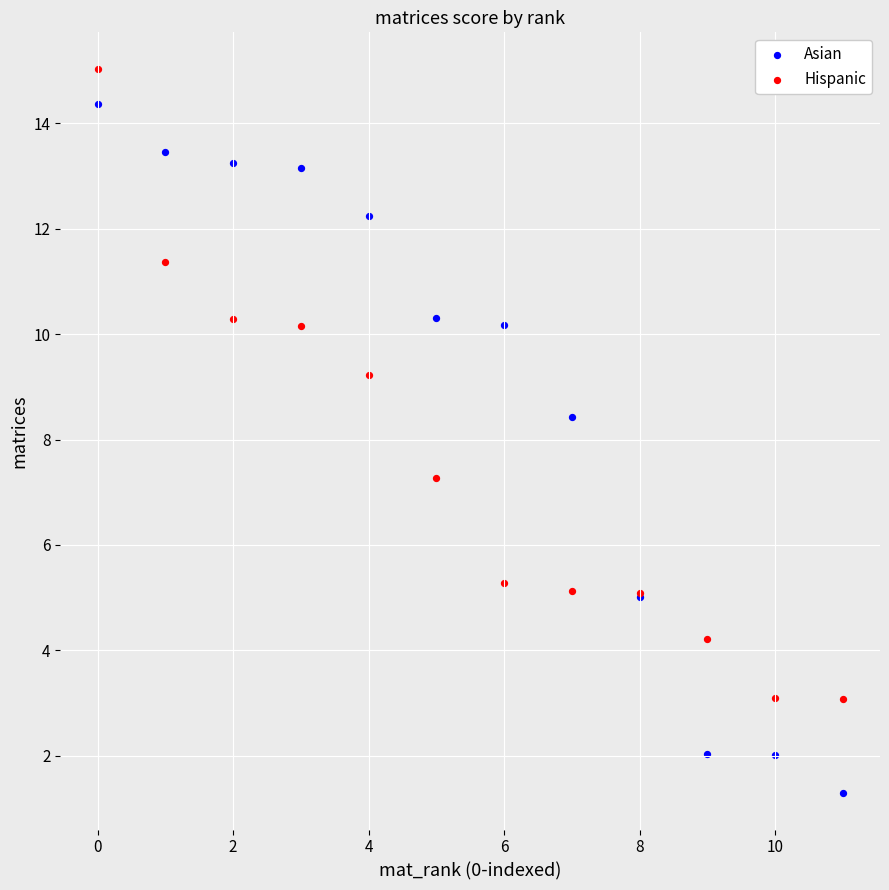

What are all the series names shown in the legend?

Asian, Hispanic